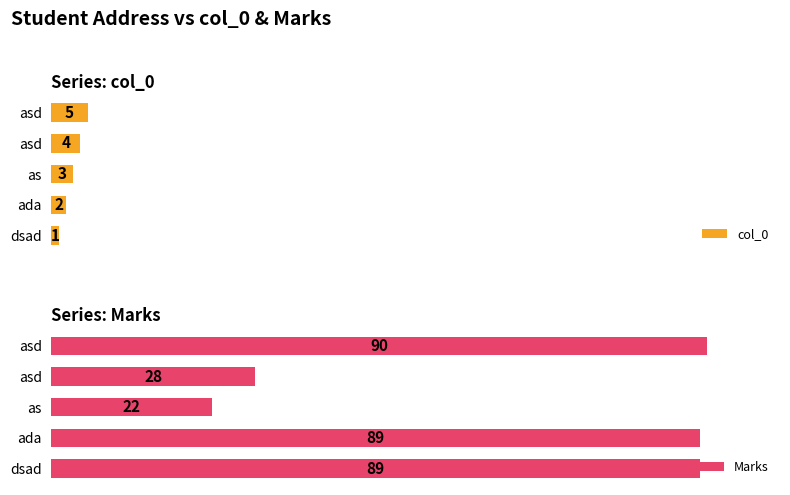

Rank the series by their maximum value, from lowest to highest.

col_0, Marks